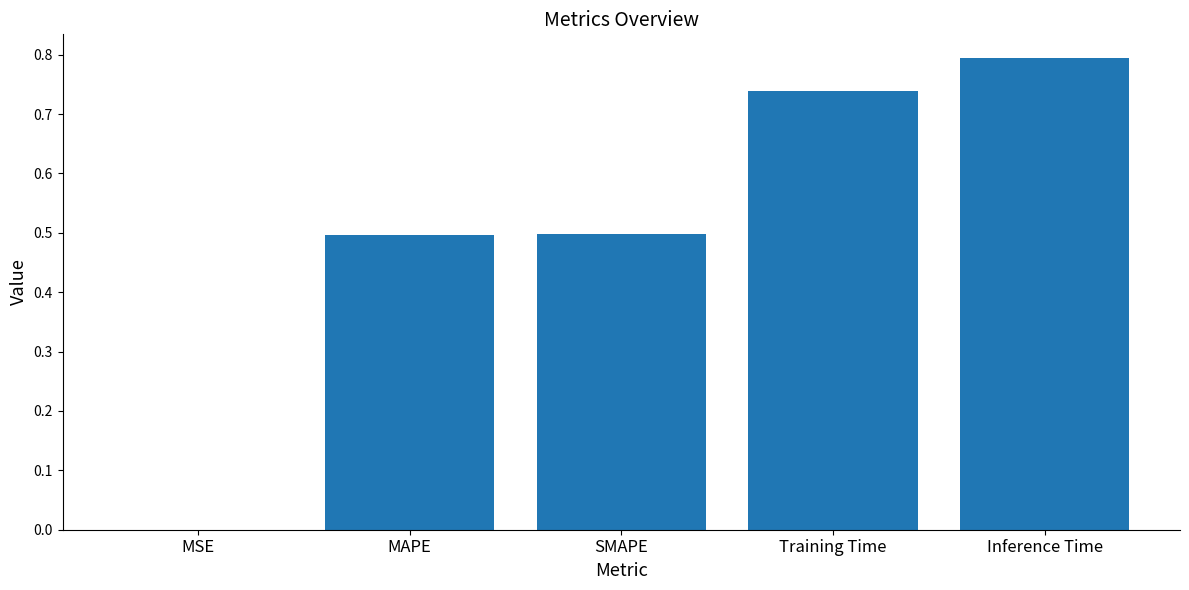

True or false: the data shows 0.8 at Inference Time.

True